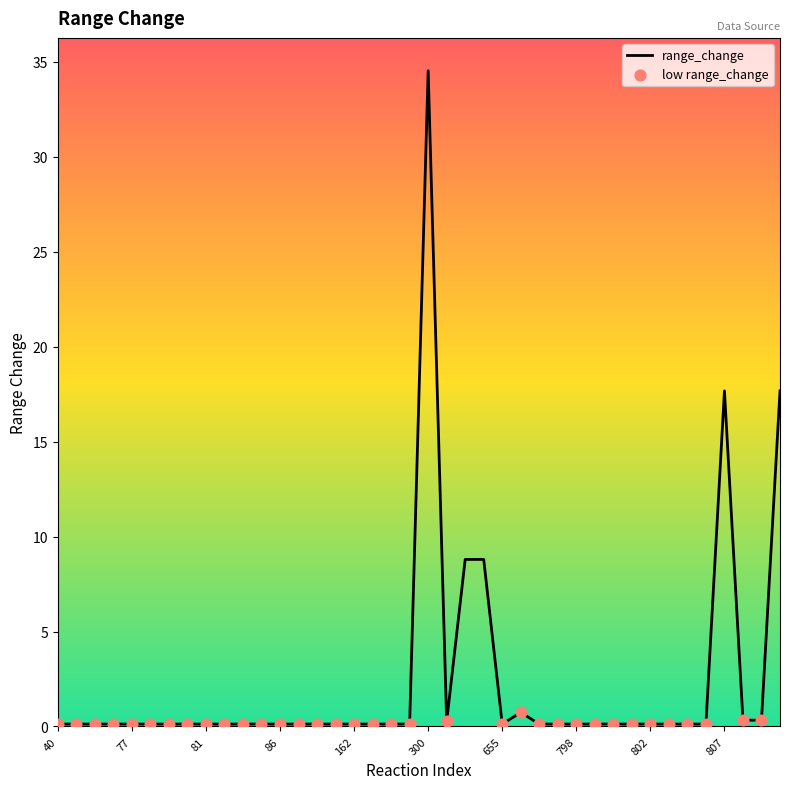

What is the greatest value displayed?

34.5